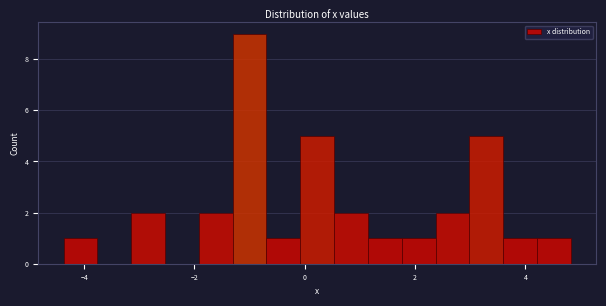

Read against the x-axis, roughly where is the centre of the tallest bar?

-1.0